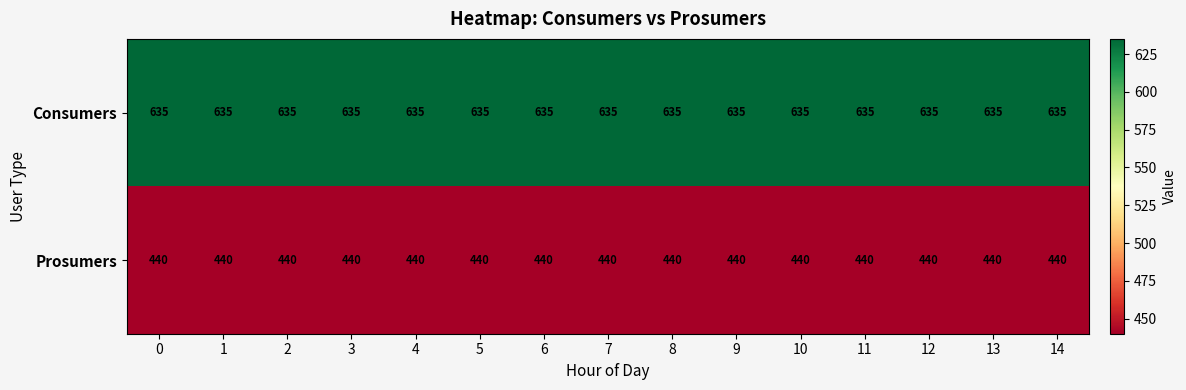

At how many categories does at least one series exceed 562?

15